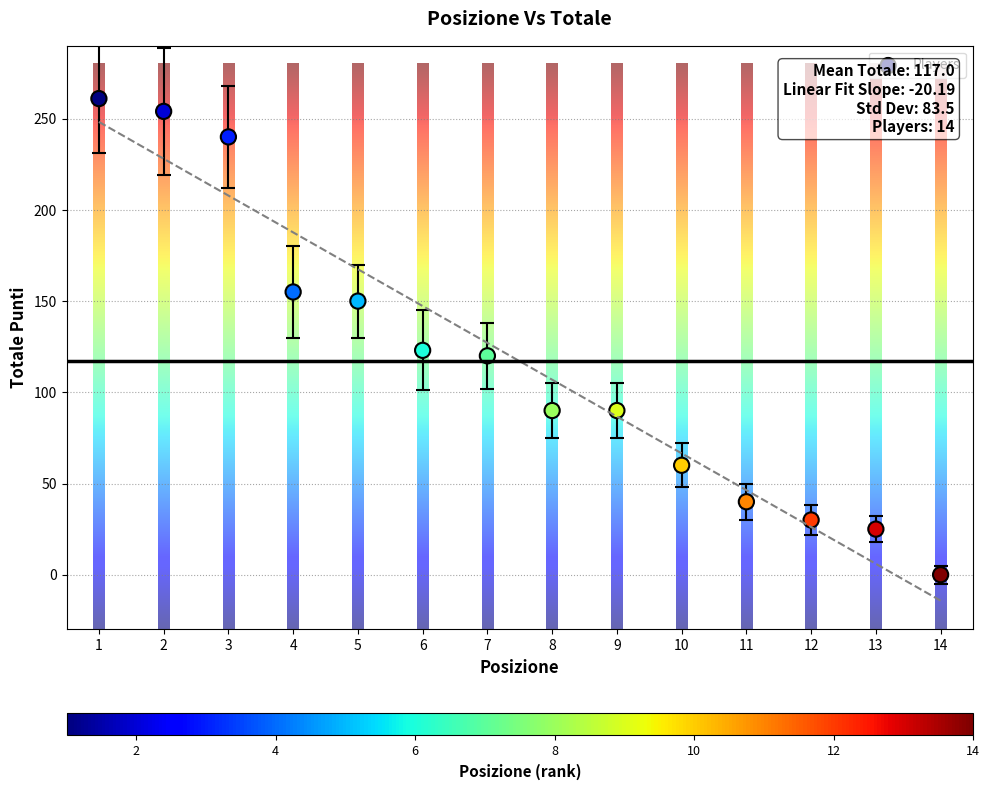

What is the range of Y values (max minus min)?

261